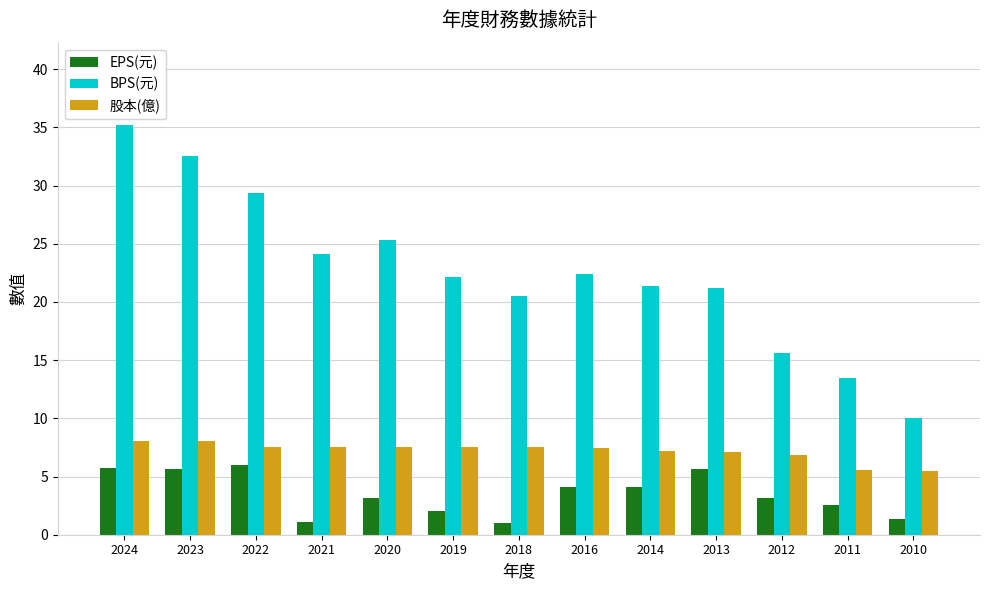

At 2011, list the series in order from largest to smallest.

BPS(元), 股本(億), EPS(元)